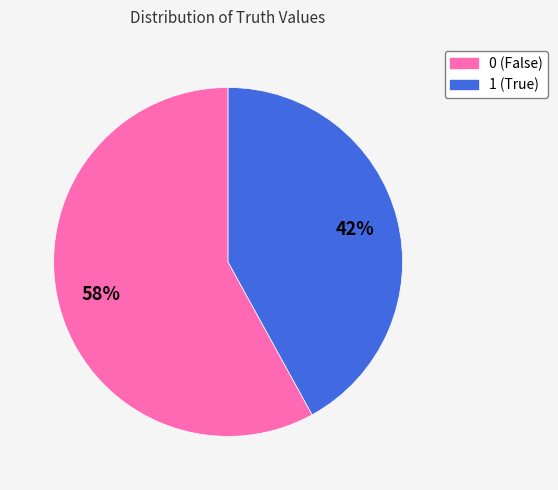

How many slices are in this pie chart?

2